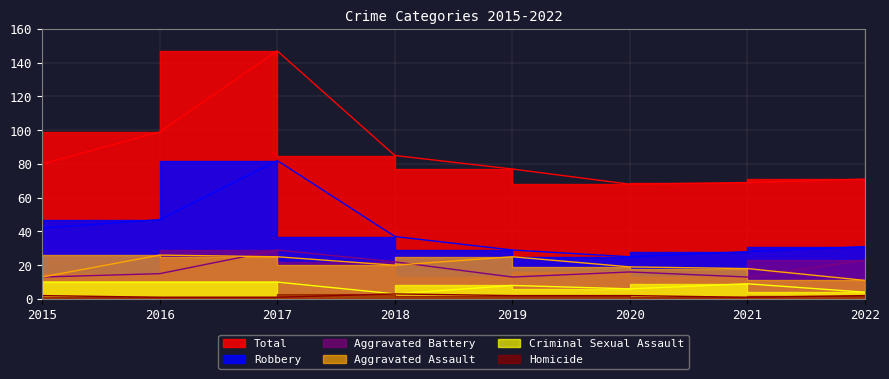

How many interior local peaks does the Criminal Sexual Assault series have?

2